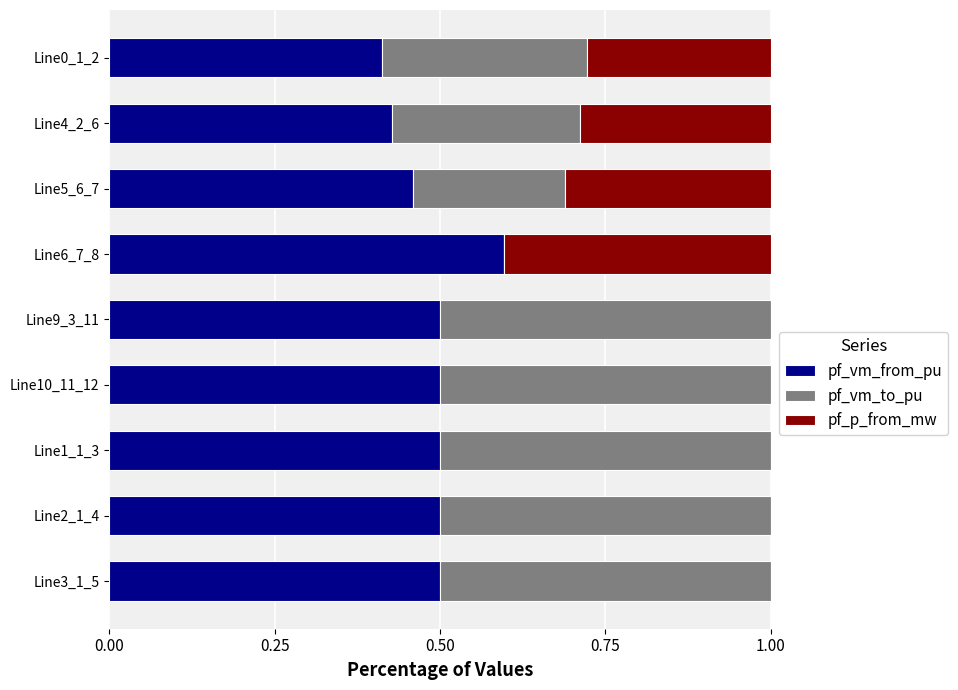

What is the total value across all series at Line1_1_3?

1.0